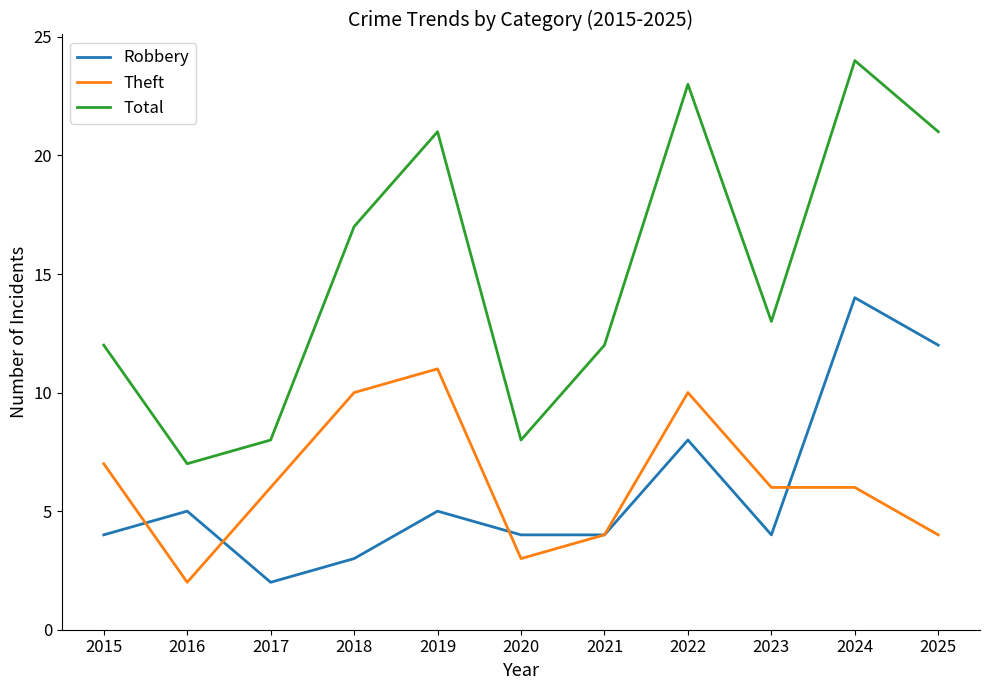

List the series in order of their peak value, highest first.

Total, Robbery, Theft